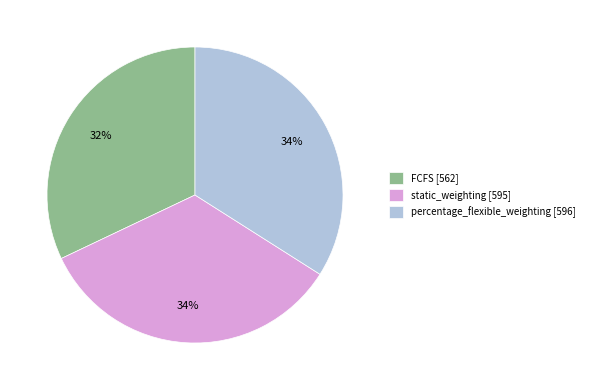

The percentage_flexible_weighting slice represents 22% of the pie. True or false?

False